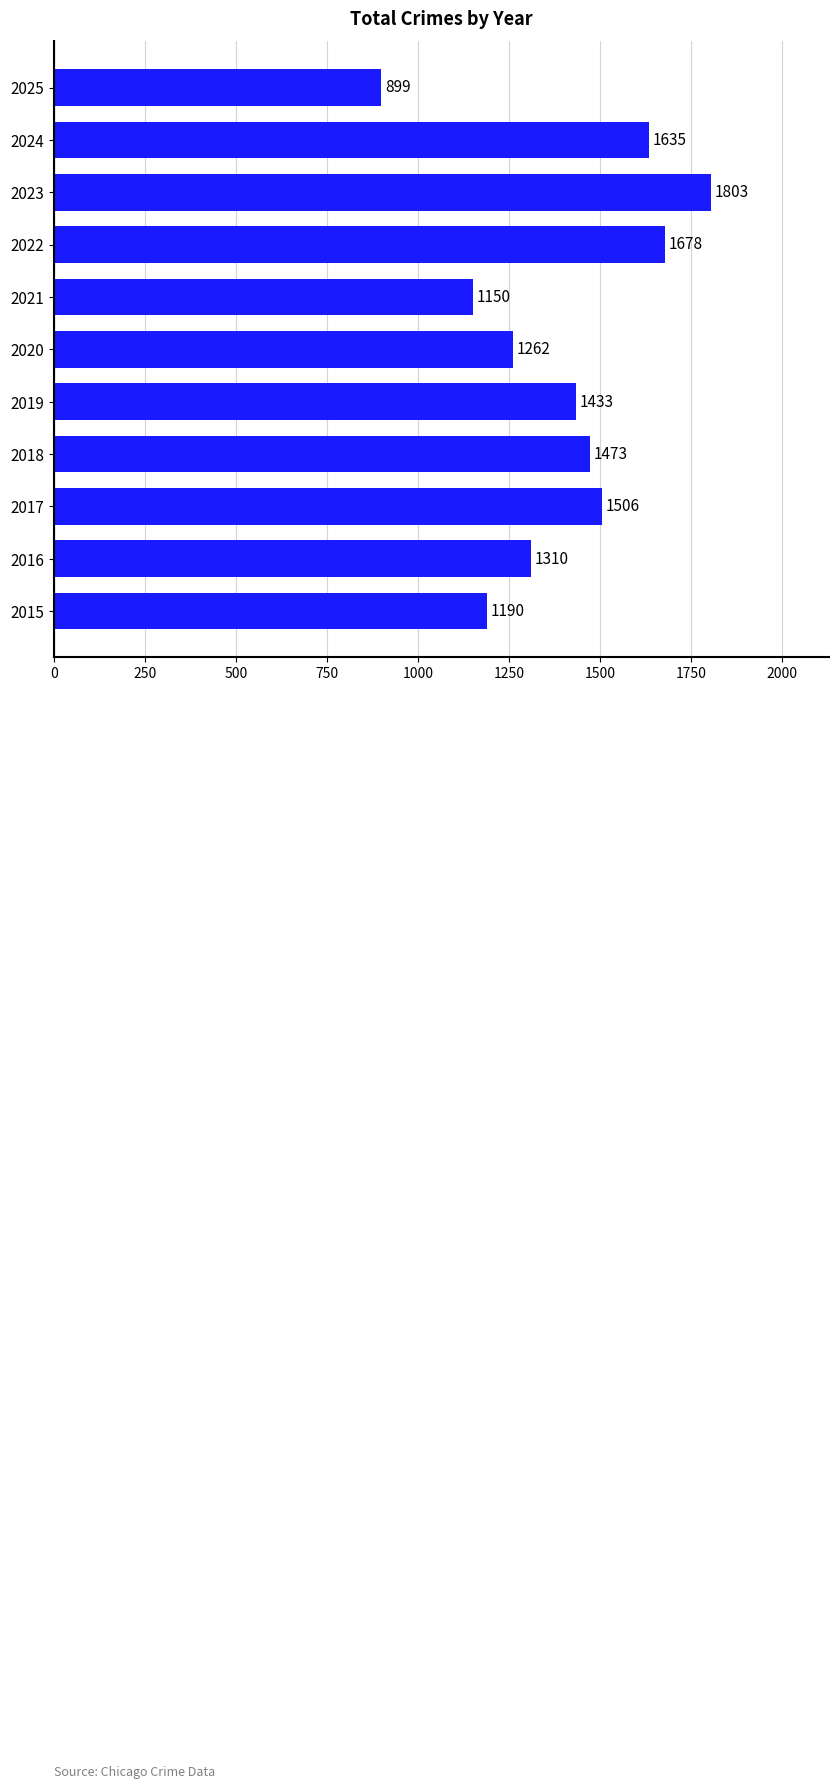

Are the bars horizontal?

Yes